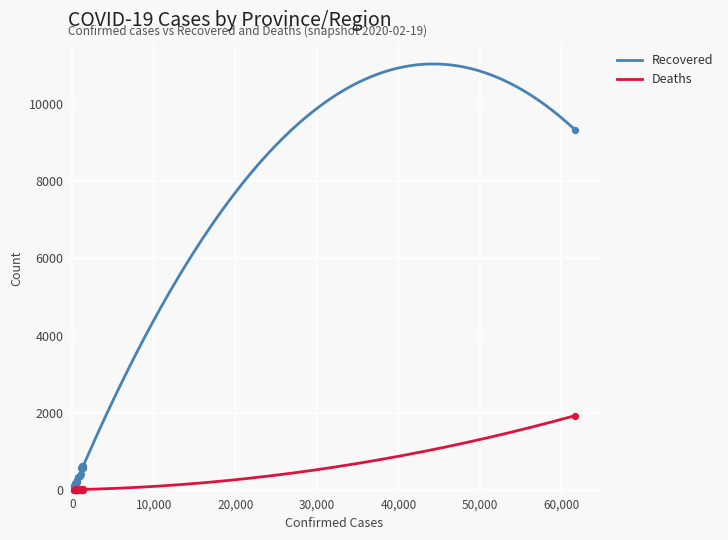

Which series contains the highest Y value?

Recovered